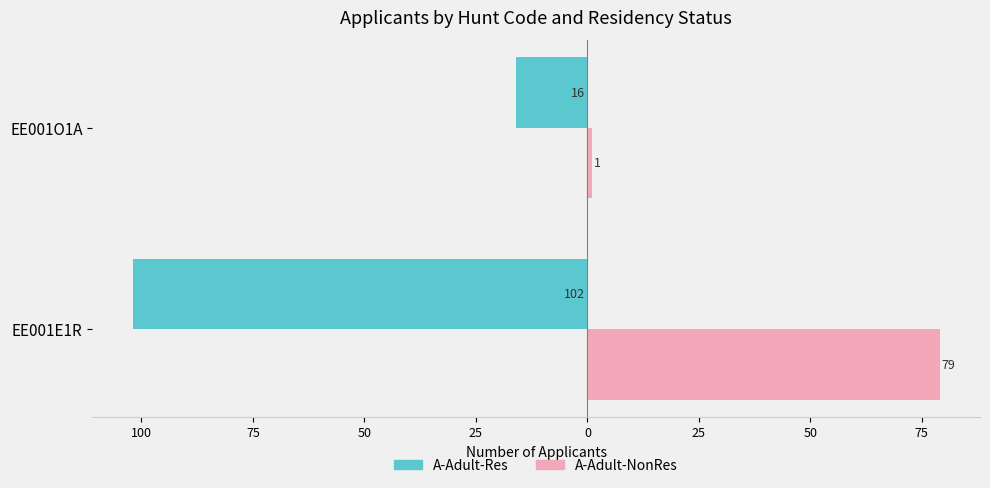

What are all the series names shown in the legend?

A-Adult-Res, A-Adult-NonRes